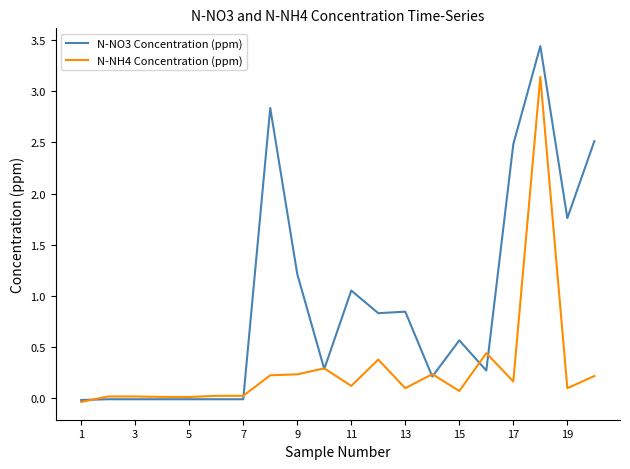

Does the chart display data point markers on the line(s)?

No